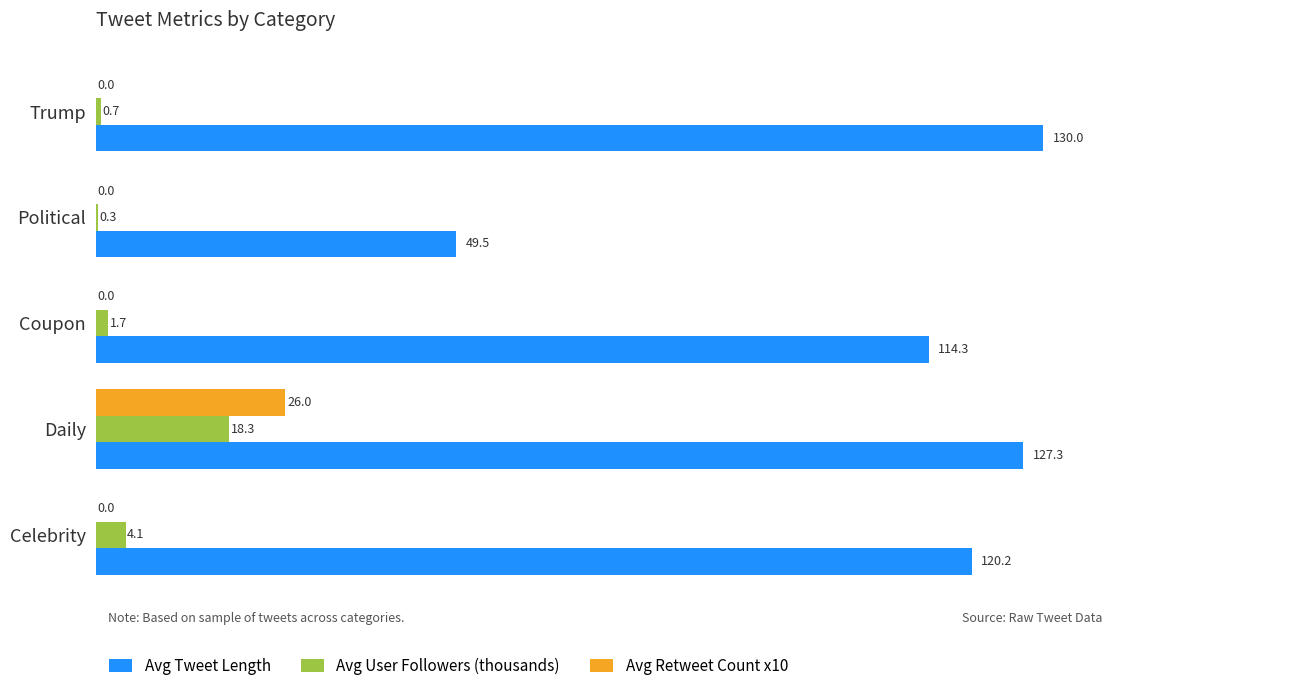

What is the sum of all Avg User Followers (thousands) values?

25.1